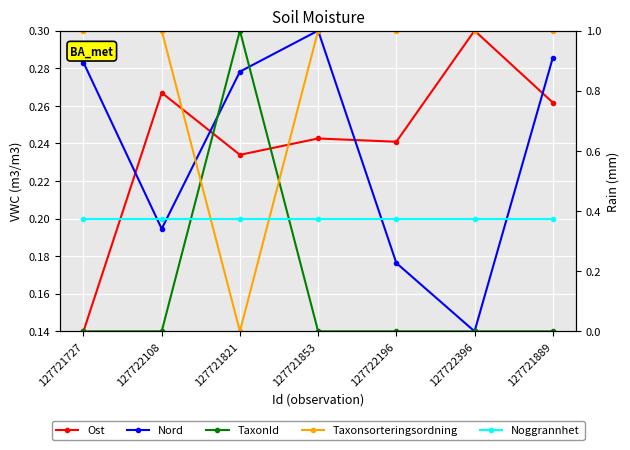

Count the number of data series in this chart.

5